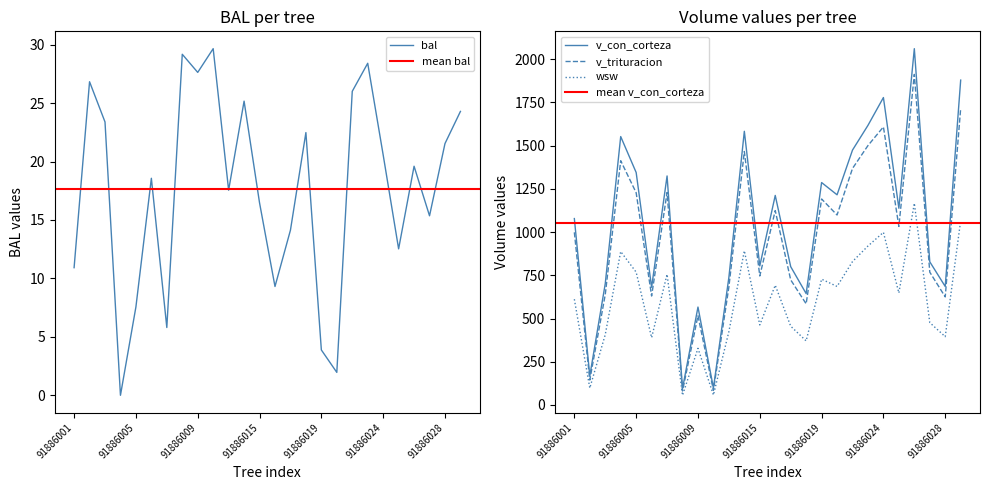

Reading left to right, transcribe all the data shown in this chart.

bal: 10.9	26.8	23.4	0.0	7.6	18.6	5.8	29.2	27.6	29.7	17.6	25.2	16.5	9.3	14.1	22.5	3.9	2.0	26.0	28.4	20.6	12.5	19.6	15.4	21.5	24.3
v_con_corteza: 1078.2	167.9	701.7	1552.7	1344.9	680.4	1324.8	95.1	566.3	98.1	738.1	1583.2	804.4	1212.2	800.1	644.3	1286.7	1215.8	1474.6	1617.6	1778.5	1137.9	2061.3	828.2	685.4	1879.3
v_trituracion: 998.6	144.2	638.5	1413.0	1227.7	630.2	1229.1	80.6	516.5	84.3	682.8	1466.3	746.2	1124.5	723.6	584.8	1191.7	1099.0	1368.4	1500.6	1608.7	1032.9	1912.3	768.3	625.1	1715.6
wsw: 611.7	97.5	406.8	887.6	768.2	389.2	755.8	55.8	327.4	57.5	424.1	892.1	462.9	692.6	455.7	370.5	727.6	685.6	829.7	919.5	998.7	647.8	1166.7	476.4	394.9	1067.2